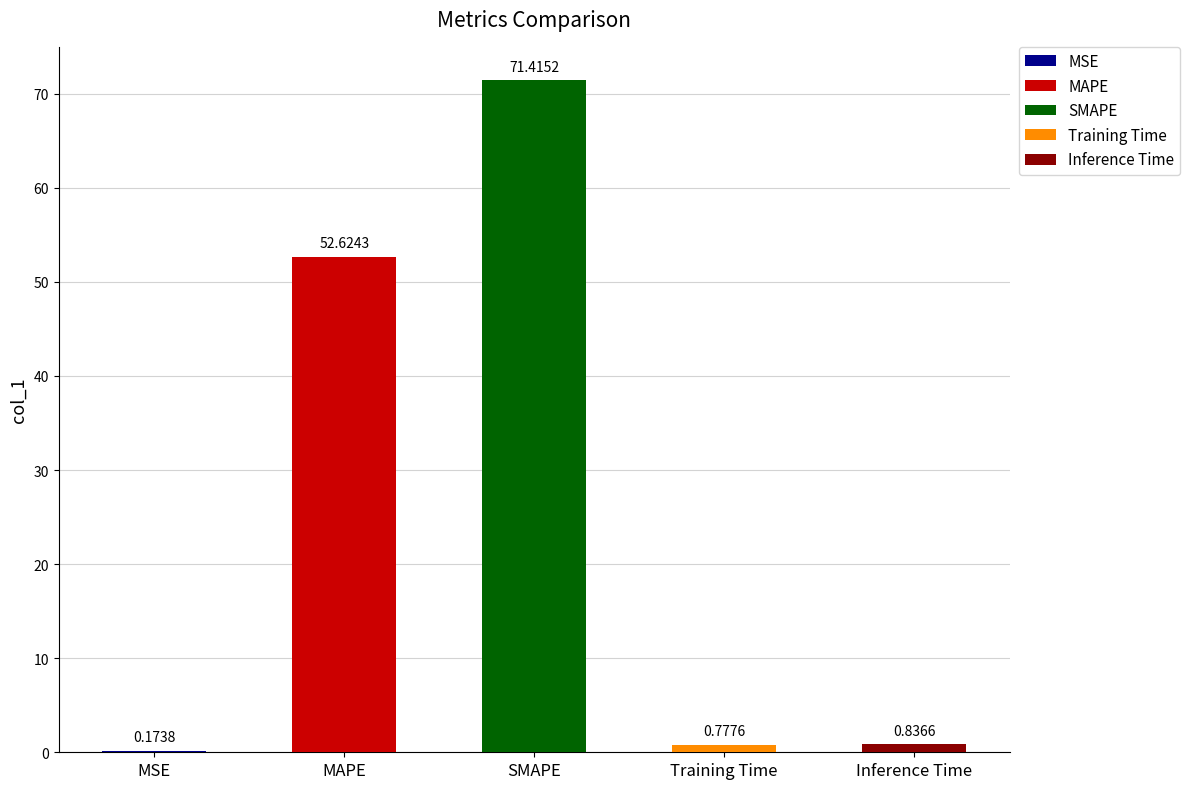

True or false: the data shows 43.1 at SMAPE.

False